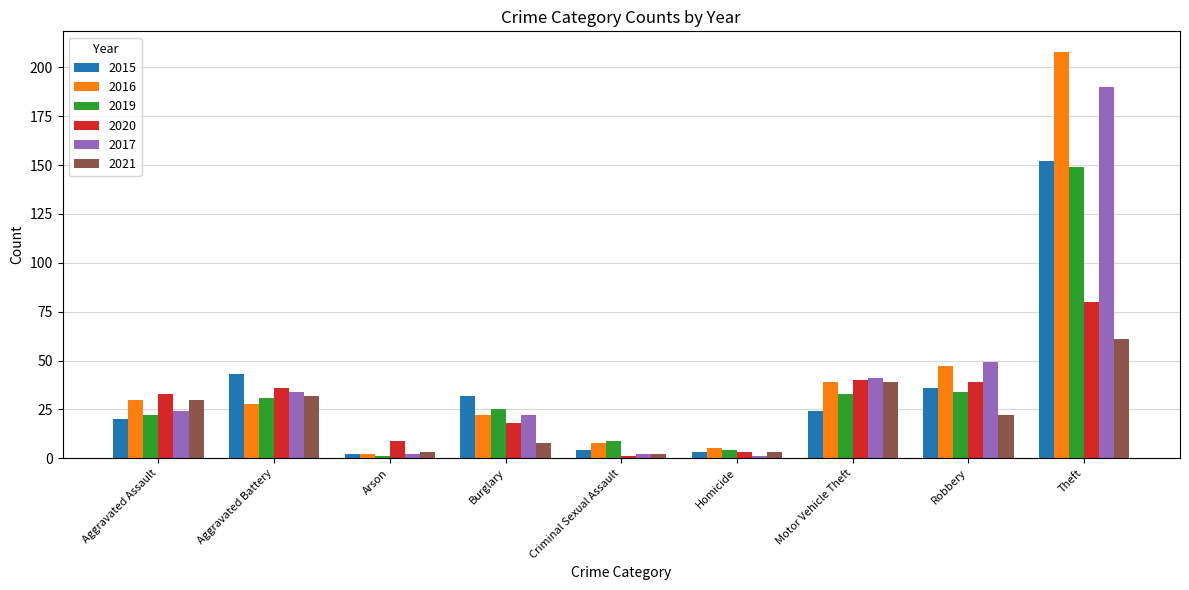

Where is 2017 nearest to the value 95?

Robbery